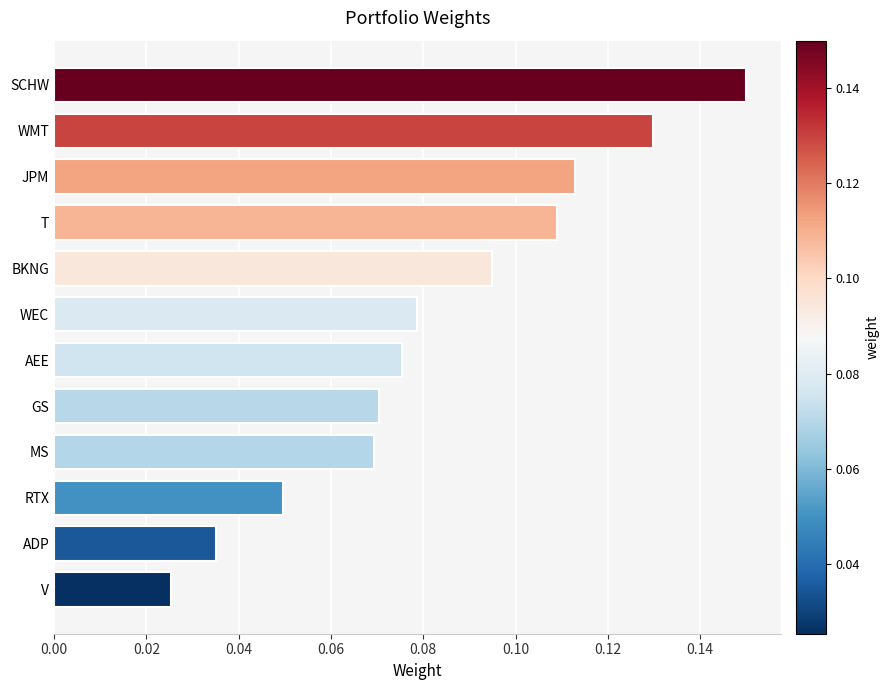

Where is the data nearest to the value 0?

V